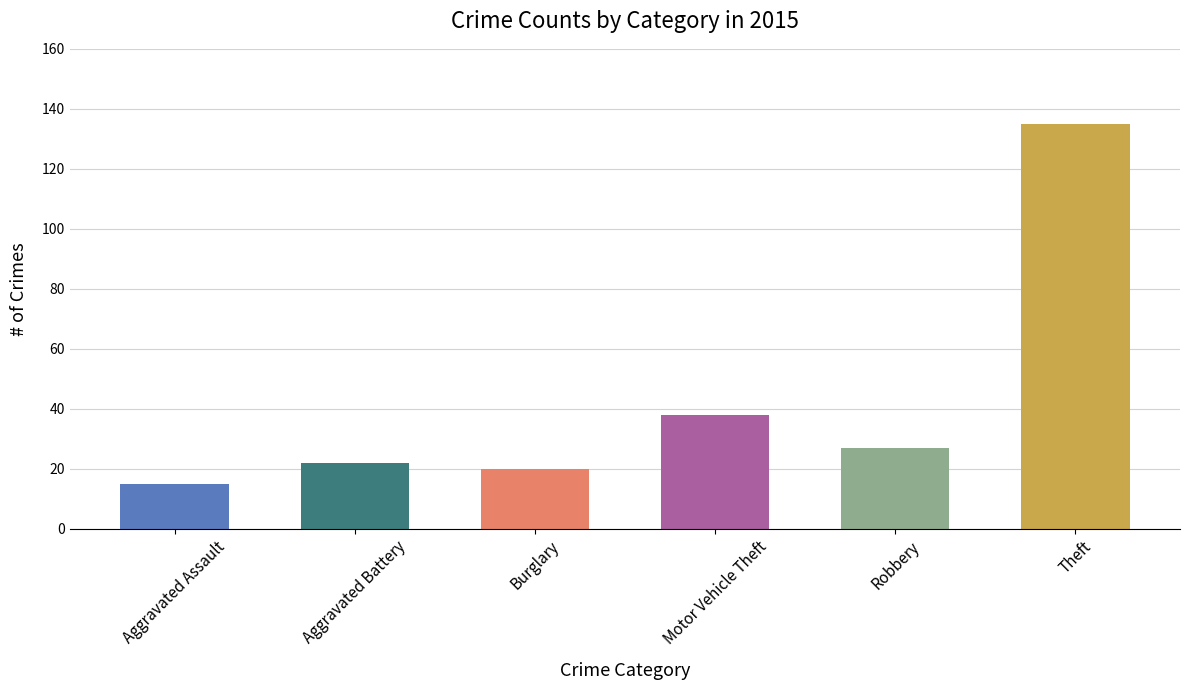

What is the difference between the values at Aggravated Assault and Aggravated Battery?

7